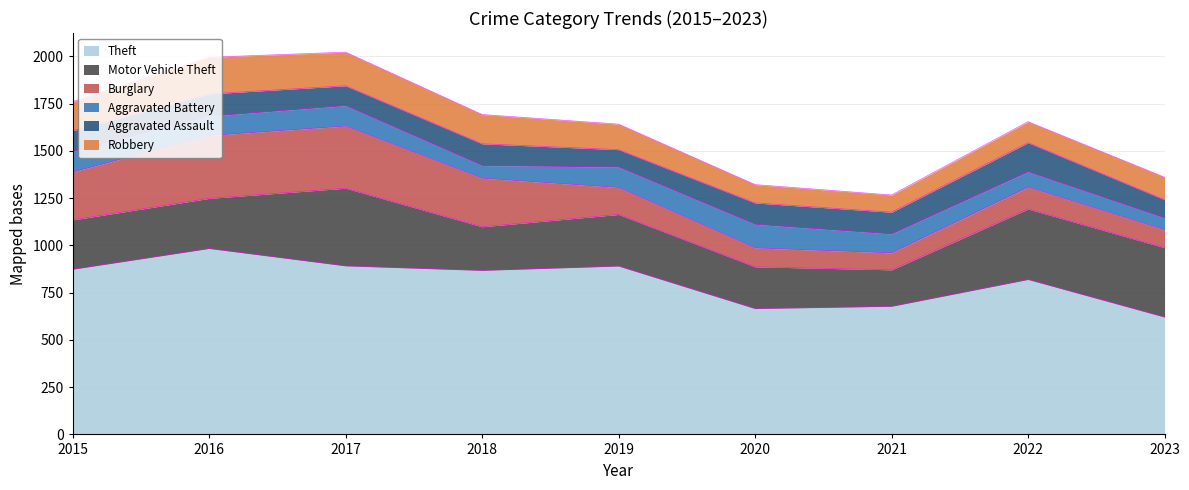

Reading right to left, extract all data points from this chart.

Aggravated Assault: 2023=97	2022=154	2021=115	2020=113	2019=92	2018=115	2017=105	2016=118	2015=110
Aggravated Battery: 2023=62	2022=81	2021=100	2020=125	2019=108	2018=67	2017=108	2016=102	2015=108
Burglary: 2023=95	2022=116	2021=90	2020=100	2019=143	2018=257	2017=329	2016=333	2015=254
Motor Vehicle Theft: 2023=367	2022=373	2021=193	2020=221	2019=273	2018=231	2017=411	2016=265	2015=261
Robbery: 2023=119	2022=111	2021=91	2020=97	2019=135	2018=155	2017=178	2016=194	2015=154
Theft: 2023=621	2022=820	2021=678	2020=666	2019=891	2018=868	2017=892	2016=984	2015=874